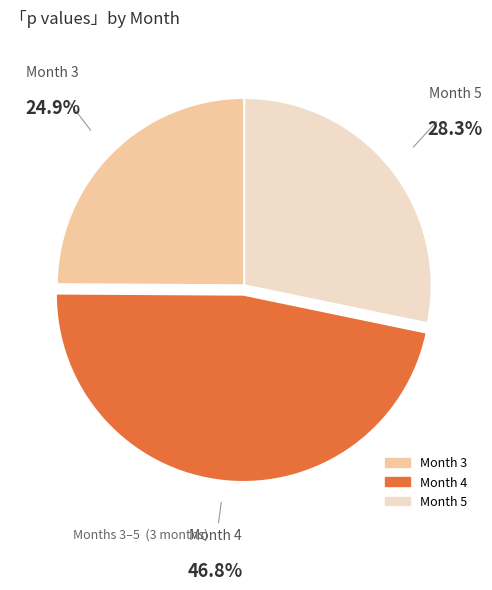

How many slices are in this pie chart?

3